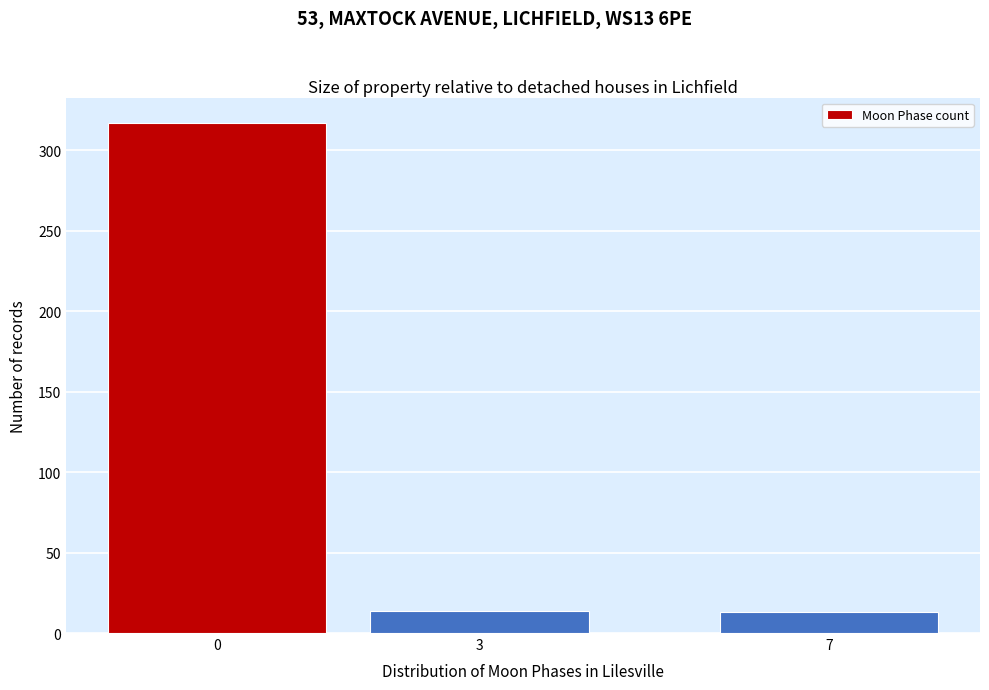

What is the change in value from 0 to 7?

-304